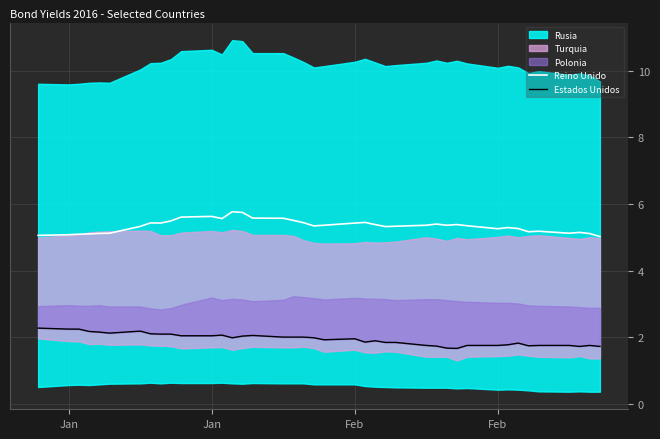

What is the spread (max minus min) of values at 24?

3.5